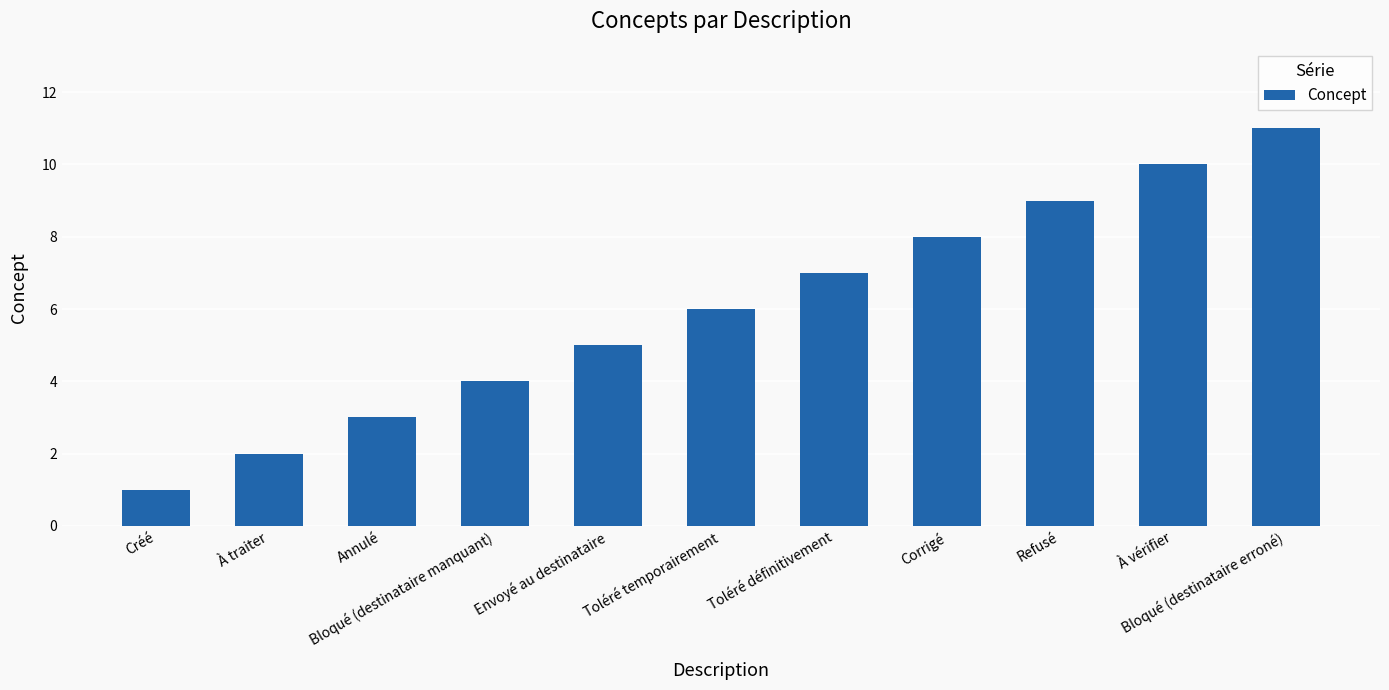

What is the maximum value shown in the chart?

11